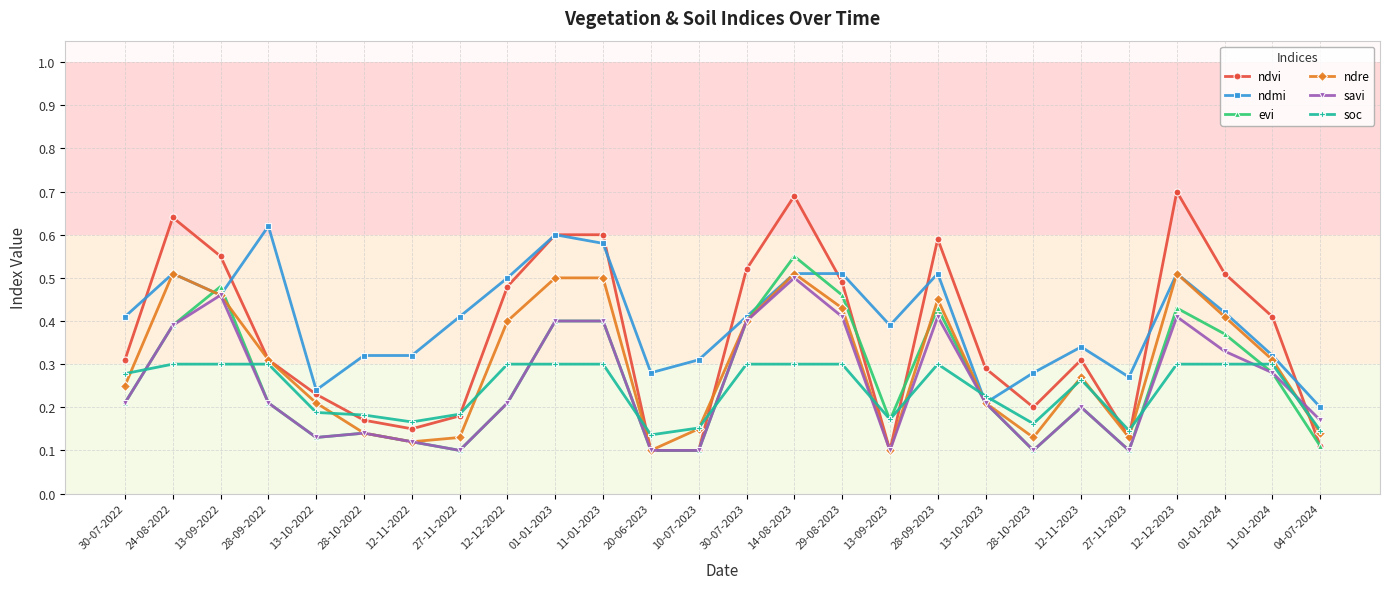

Between which two adjacent categories do soc and evi first intersect?

30-07-2022 and 24-08-2022